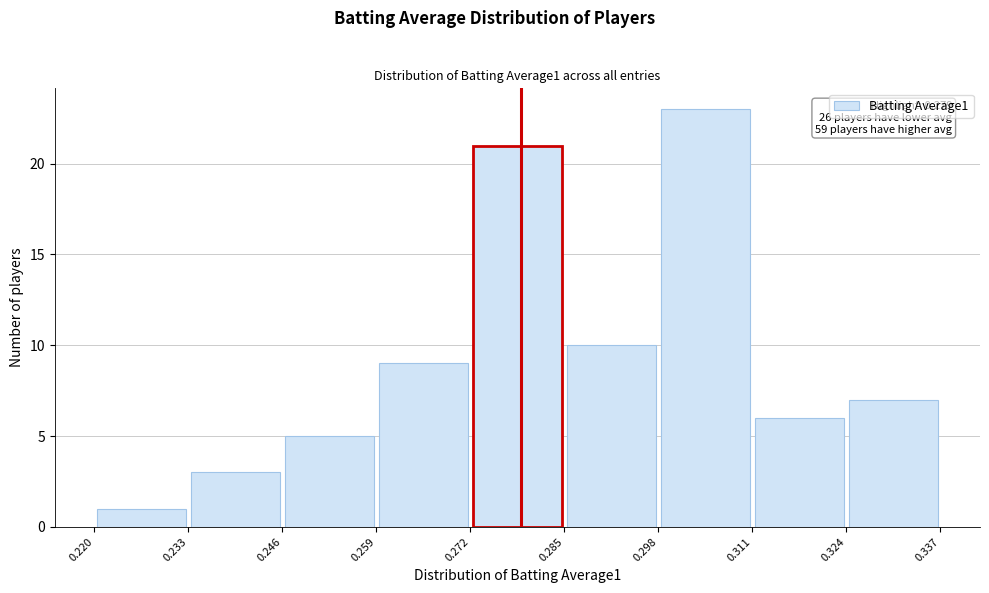

Which range on the x-axis has the tallest bar?

0.298 to 0.311